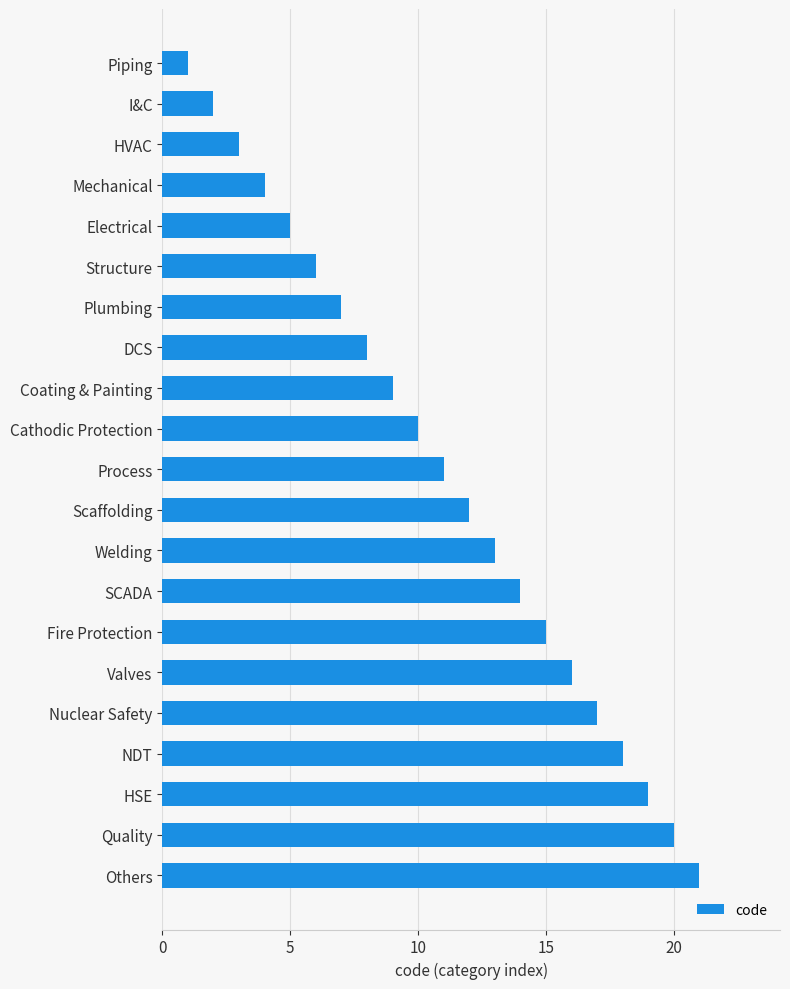

Rank the categories by value from lowest to highest.

Piping, I&C, HVAC, Mechanical, Electrical, Structure, Plumbing, DCS, Coating & Painting, Cathodic Protection, Process, Scaffolding, Welding, SCADA, Fire Protection, Valves, Nuclear Safety, NDT, HSE, Quality, Others